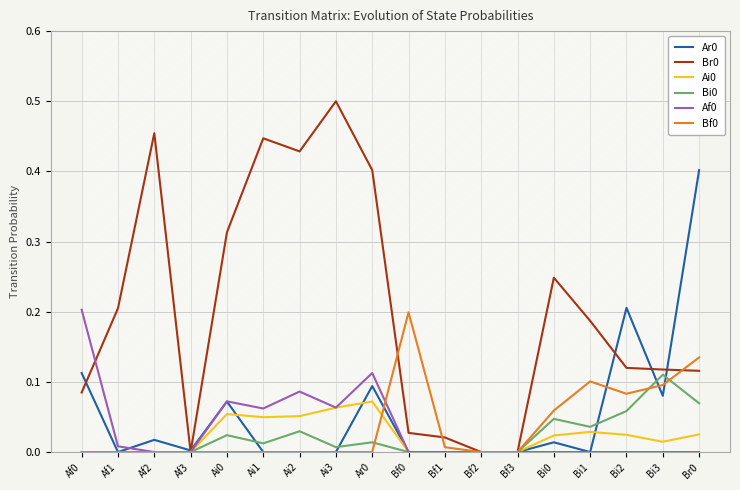

Where is the first local minimum for Bf0?

Bi2